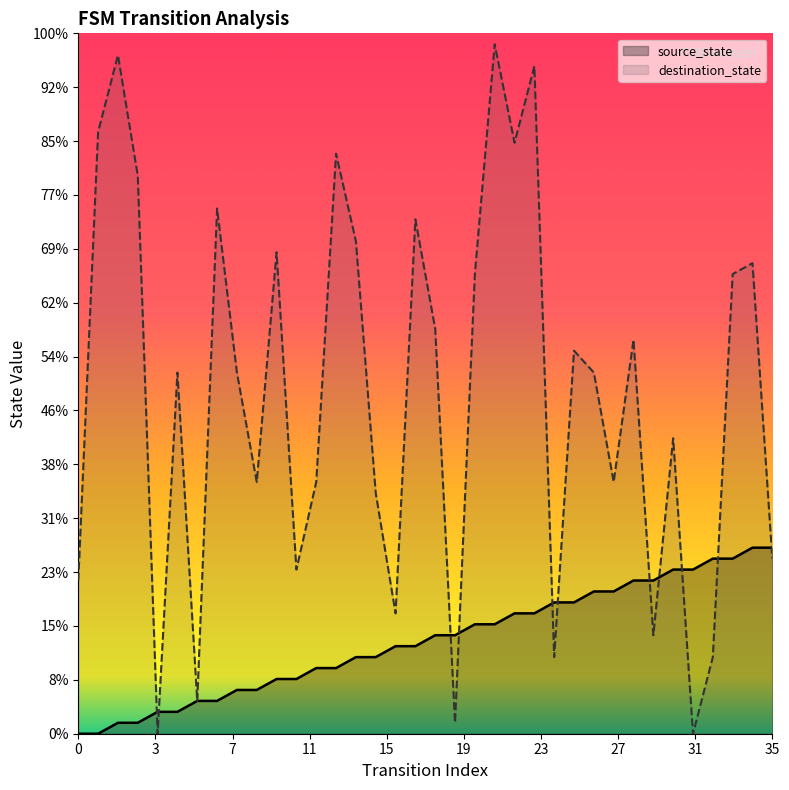

How many interior local peaks does the destination_state series have?

12